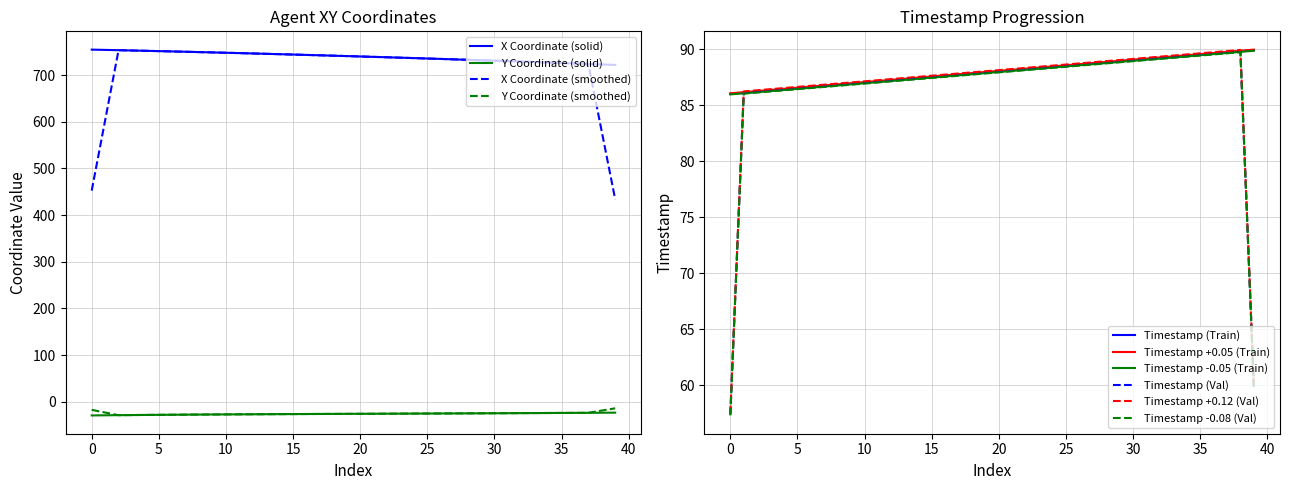

True or false: Y and X cross at least once.

False